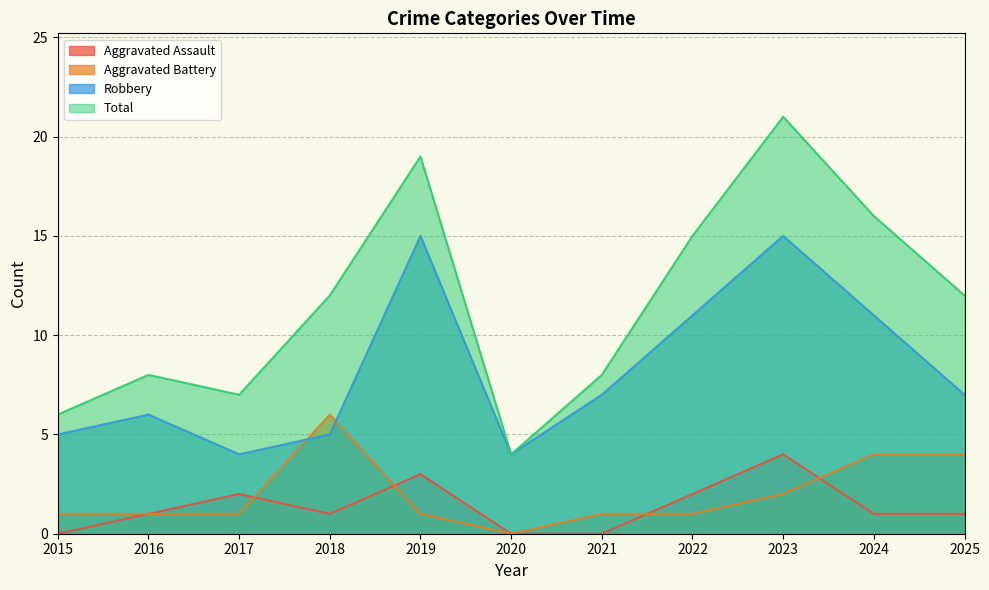

True or false: Aggravated Assault and Total intersect in this chart.

False